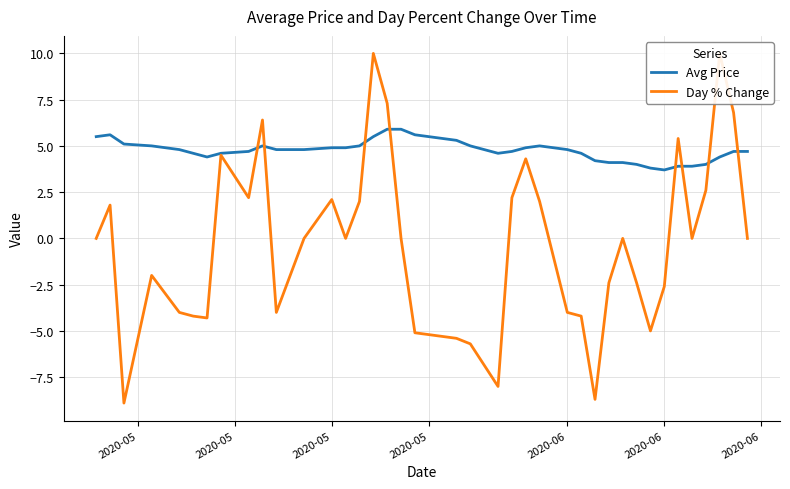

Reading left to right, what are all the values shown in this chart?

Avg Price: 5.5	5.6	5.1	5.0	4.8	4.6	4.4	4.6	4.7	5.0	4.8	4.8	4.9	4.9	5.0	5.5	5.9	5.9	5.6	5.3	5.0	4.6	4.7	4.9	5.0	4.8	4.6	4.2	4.1	4.1	4.0	3.8	3.7	3.9	3.9	4.0	4.4	4.7	4.7
Day % Change: 0.0	1.8	-8.9	-2.0	-4.0	-4.2	-4.3	4.5	2.2	6.4	-4.0	0.0	2.1	0.0	2.0	10.0	7.3	0.0	-5.1	-5.4	-5.7	-8.0	2.2	4.3	2.0	-4.0	-4.2	-8.7	-2.4	0.0	-2.4	-5.0	-2.6	5.4	0.0	2.6	10.0	6.8	0.0